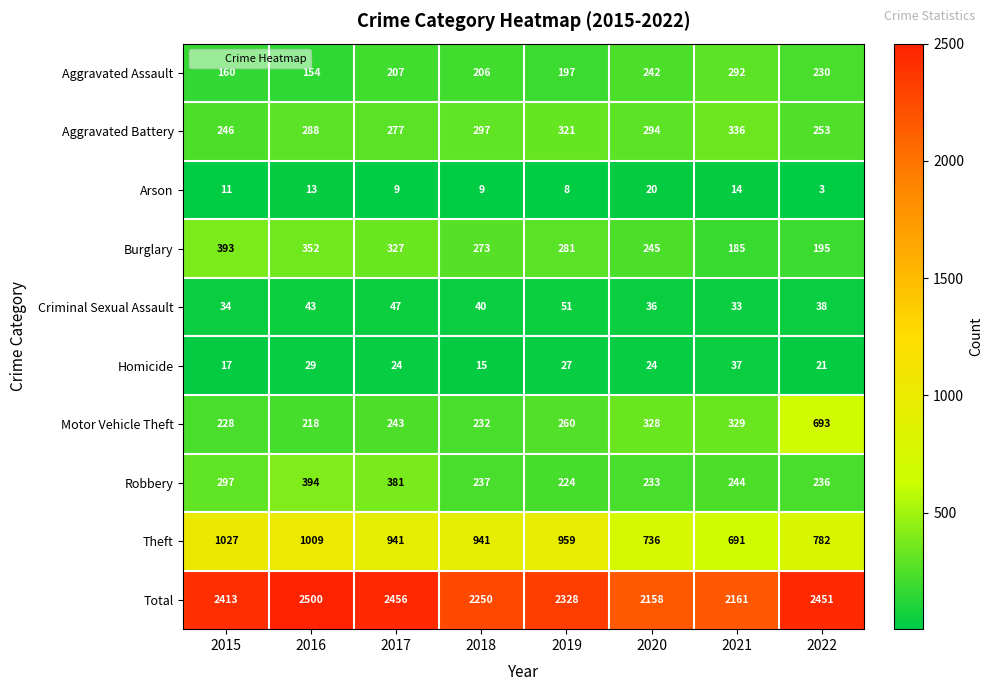

What is the minimum value for Theft?

691